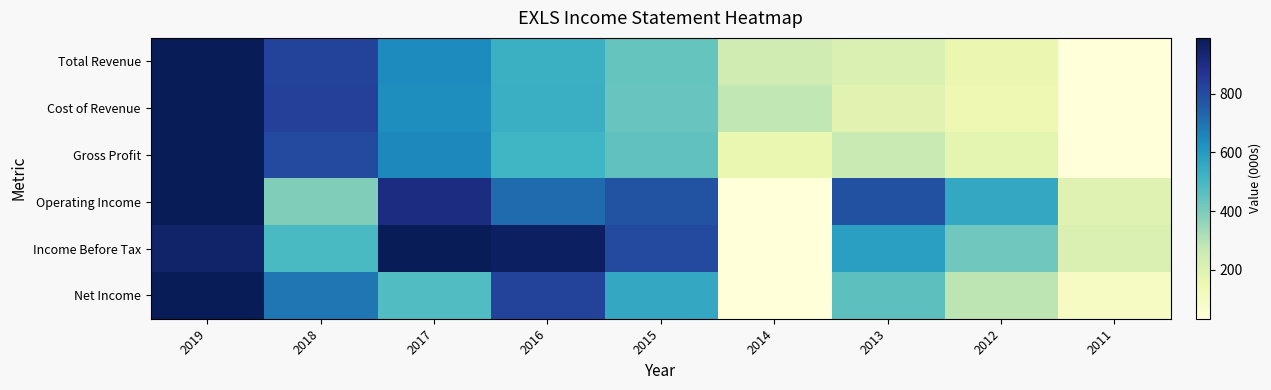

List the series in order of their peak value, lowest first.

Total Revenue, Cost of Revenue, Gross Profit, Operating Income, Income Before Tax, Net Income